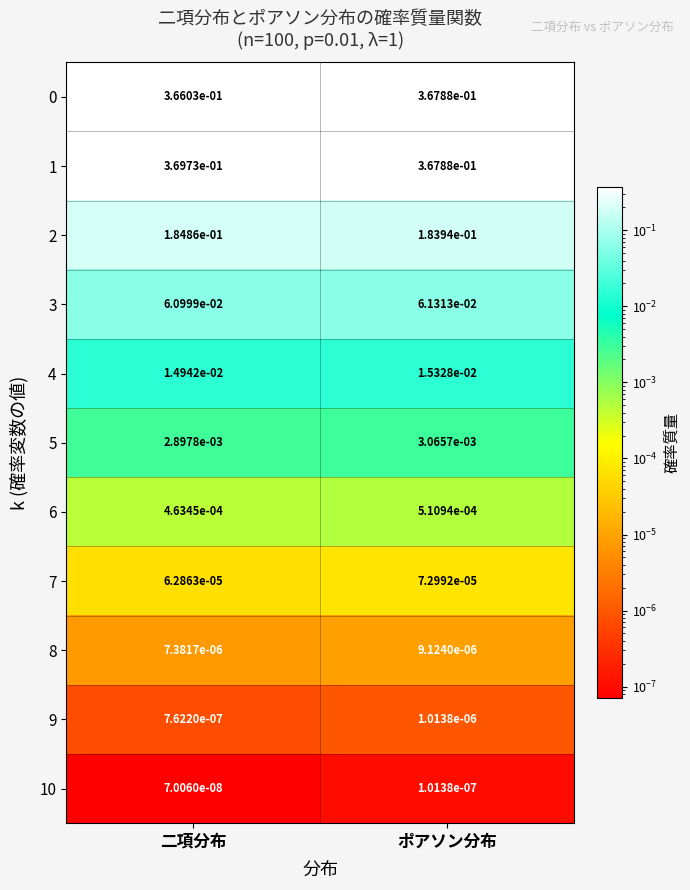

At which label is 3 closest to 0?

二項分布